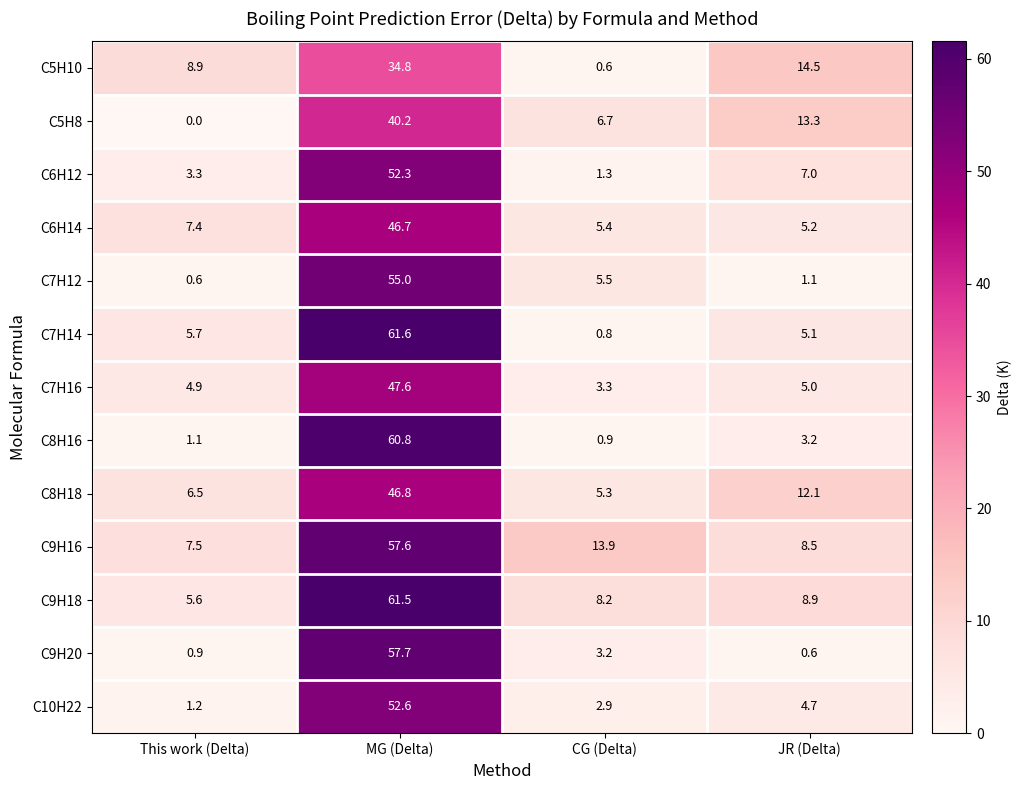

Rank the series by their maximum value, from highest to lowest.

C7H14, C9H18, C8H16, C9H20, C9H16, C7H12, C10H22, C6H12, C7H16, C8H18, C6H14, C5H8, C5H10